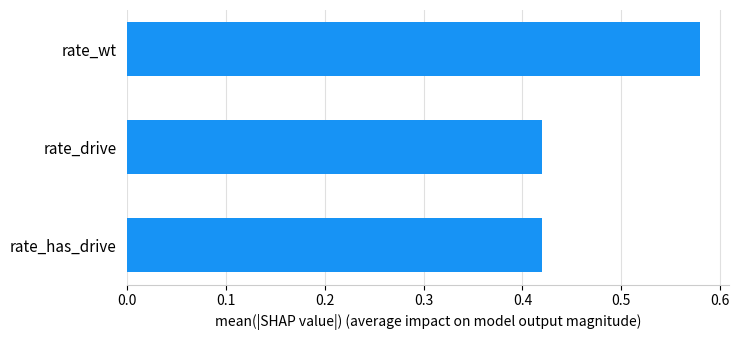

Does the chart contain stacked bars?

No